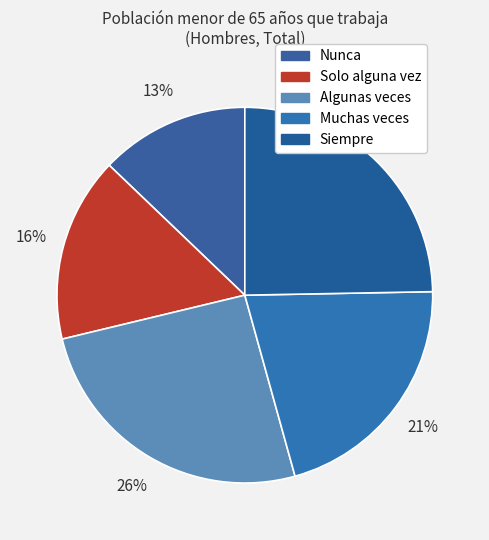

What percentage is NOT represented by Solo alguna vez?

84.1%